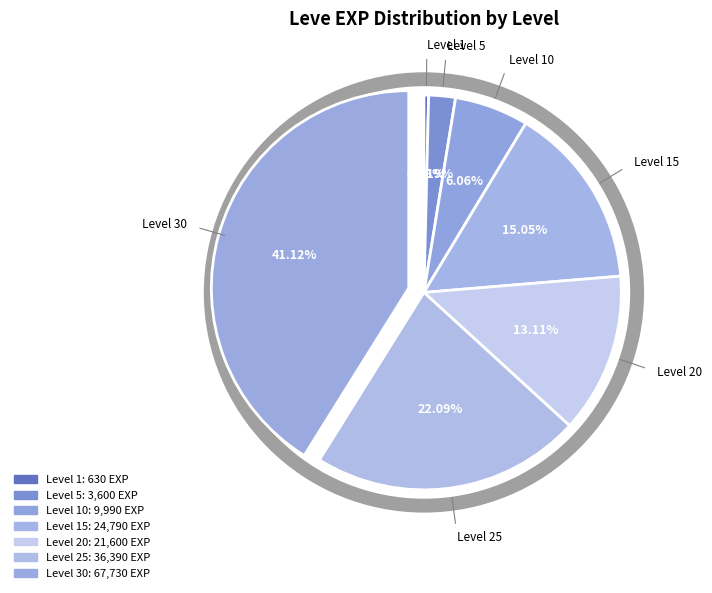

Count the number of slices in the pie.

7